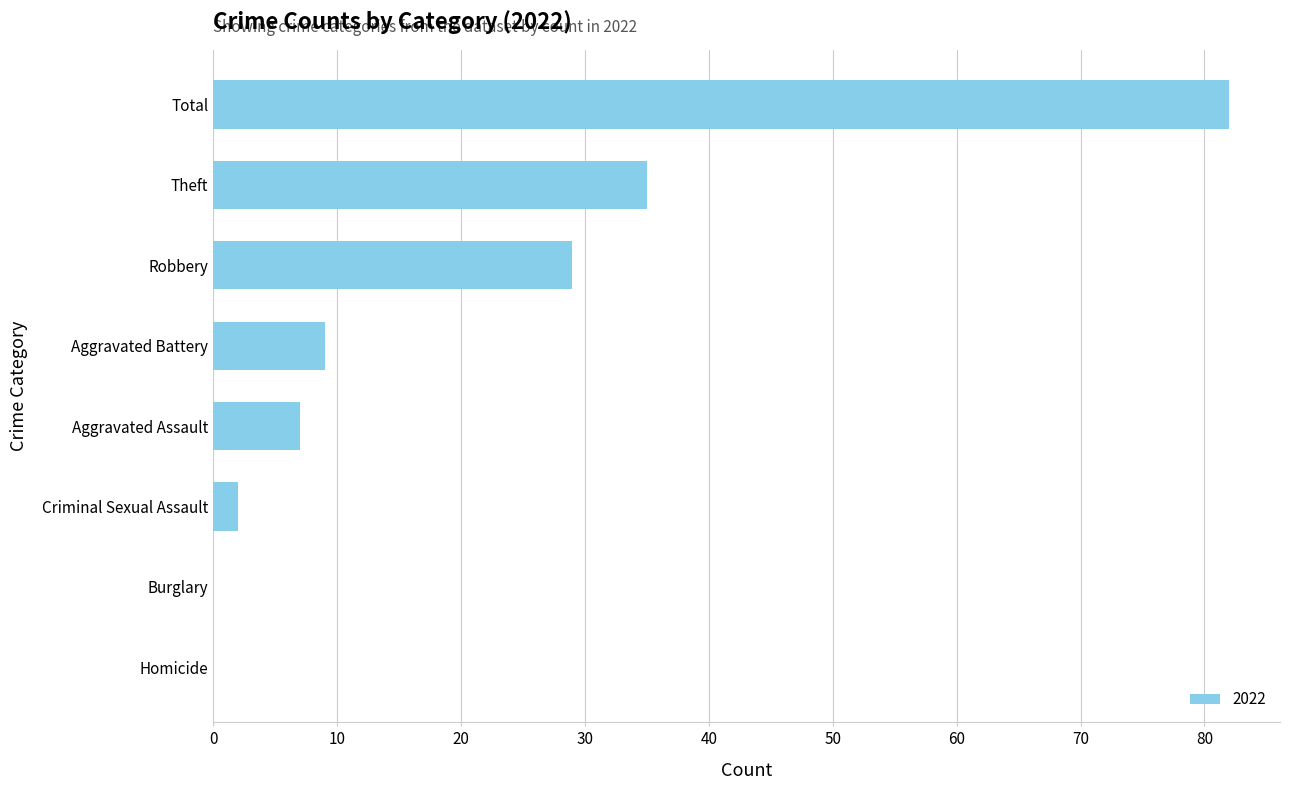

Which label corresponds to the largest value in the chart?

Total